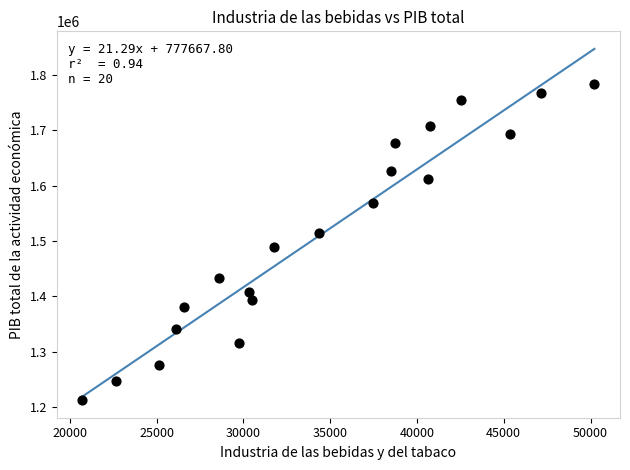

What Y value in the scatter plot is closest to 1497838?

1488616.8